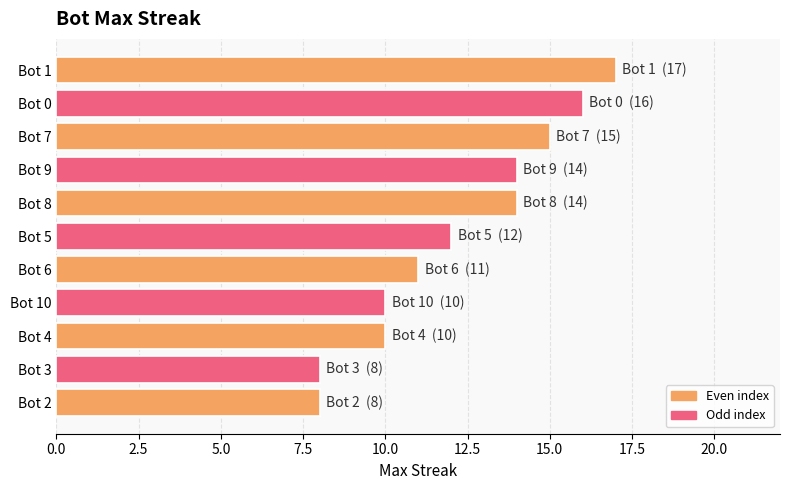

Reading top to bottom, list all the values displayed in this chart.

Bot 1=17	Bot 0=16	Bot 7=15	Bot 9=14	Bot 8=14	Bot 5=12	Bot 6=11	Bot 10=10	Bot 4=10	Bot 3=8	Bot 2=8